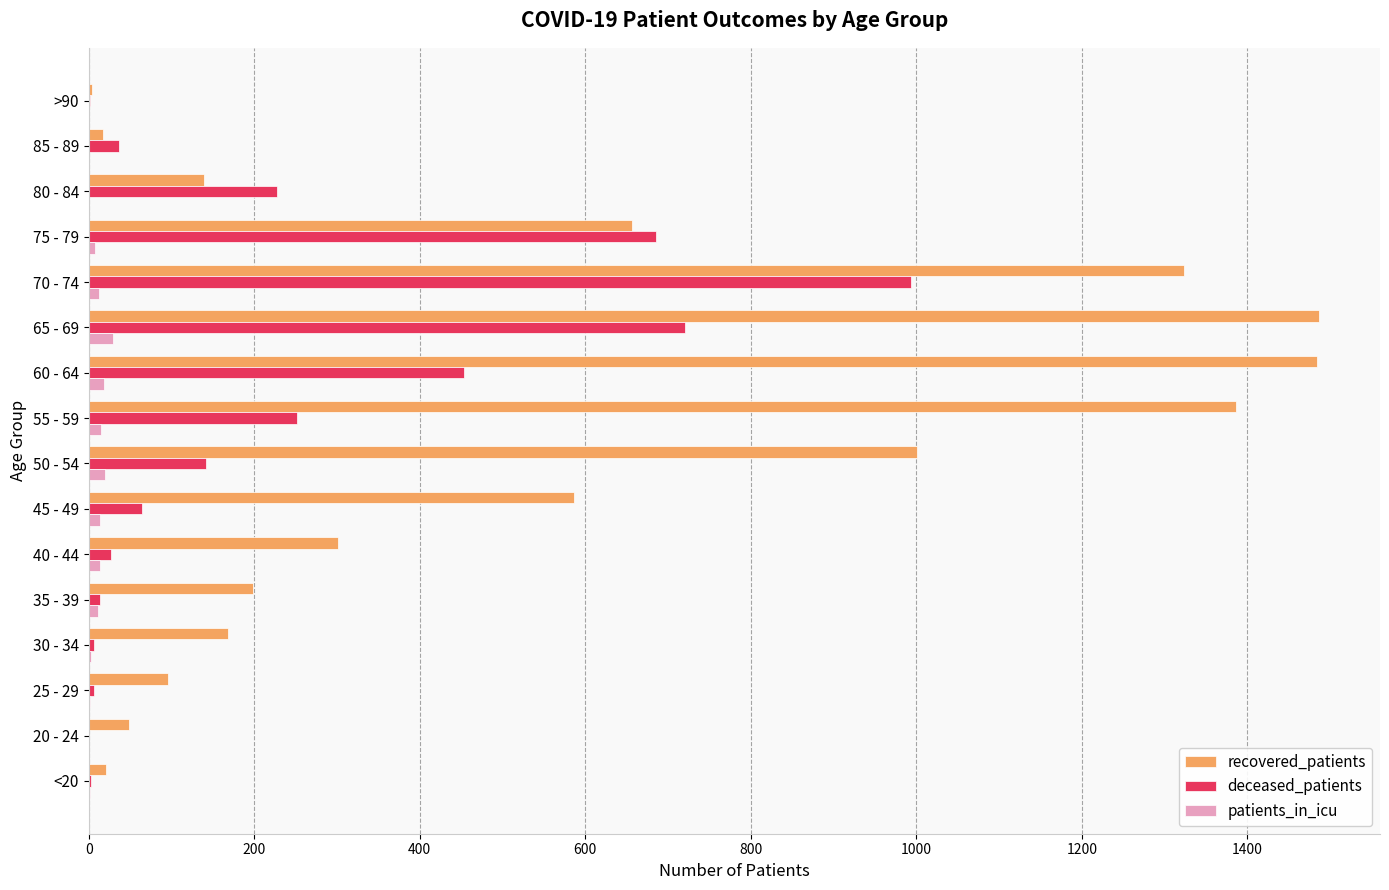

The recovered_patients series shows 378 at 65 - 69. True or false?

False